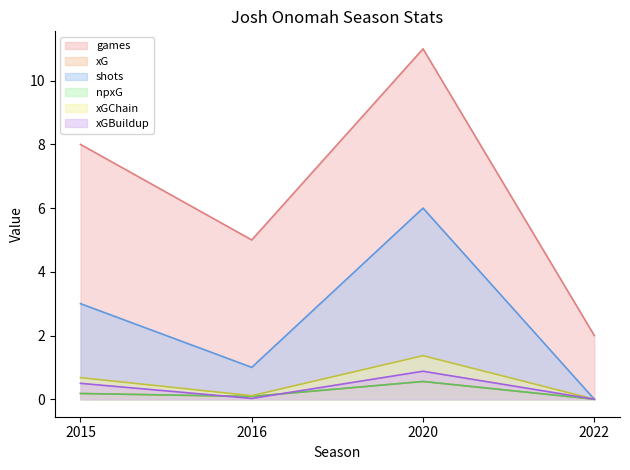

Where is xG nearest to the value 0?

2022